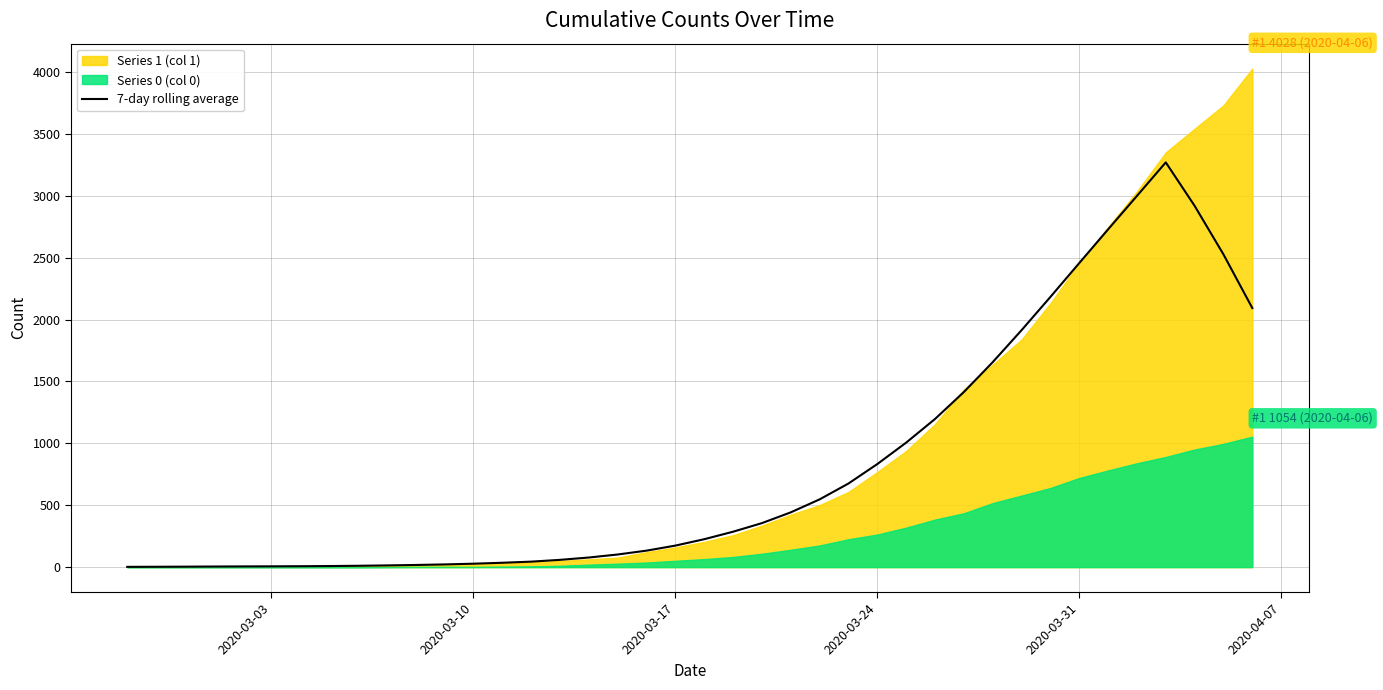

What is the value of the 35th point from the left?

2728.7